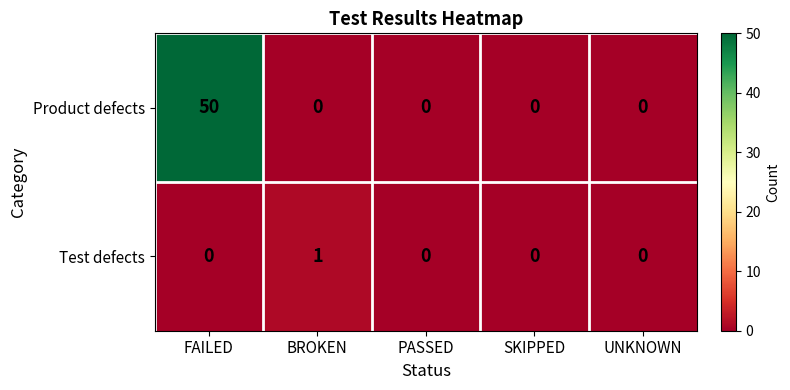

Reading left to right, what are all the values shown in this chart?

Product defects: FAILED=50	BROKEN=0	PASSED=0	SKIPPED=0	UNKNOWN=0
Test defects: FAILED=0	BROKEN=1	PASSED=0	SKIPPED=0	UNKNOWN=0